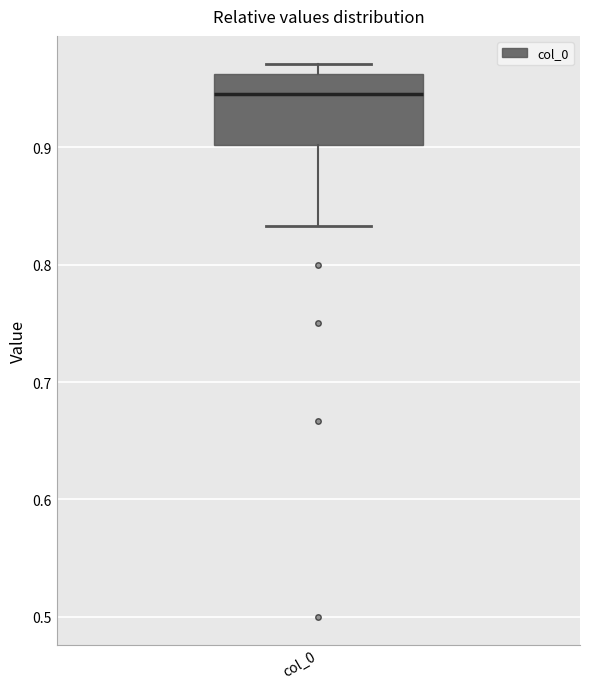

Transcribe this box plot: give where the median line is, the range the box spans, and where the two whiskers end, as read against the y-axis. The values are not printed on the chart, so give them approximately, as read against the axis.

median 0.95, box 0.90 to 0.96, whiskers 0.83 to 0.97